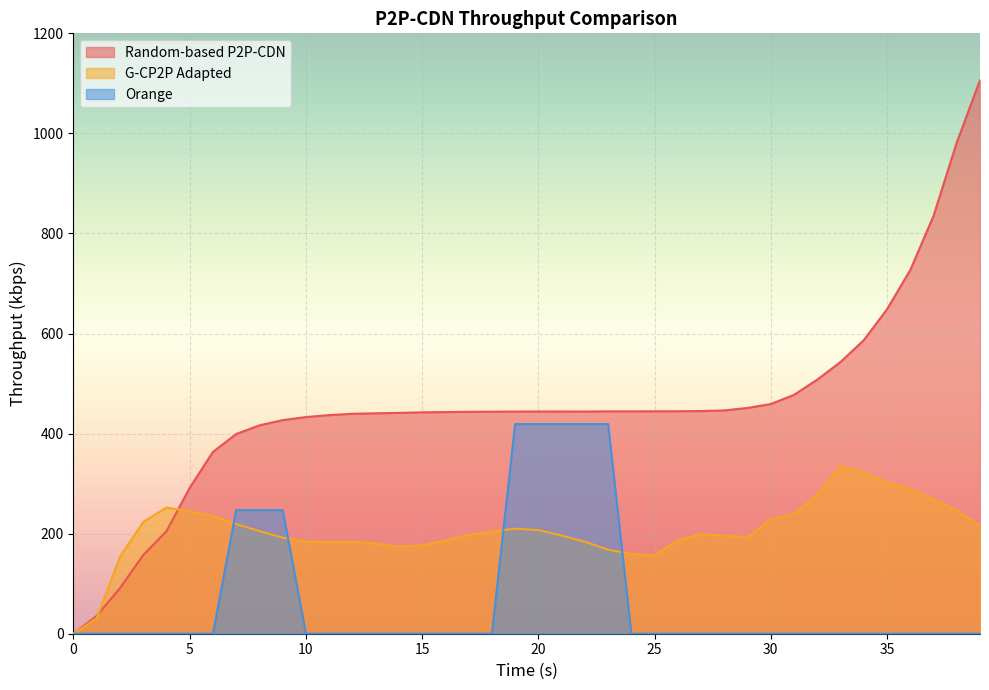

How many lines are shown in the chart?

3